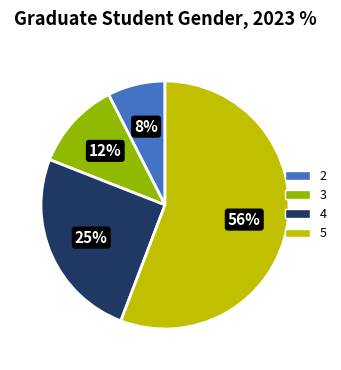

To the nearest percent, what is the difference between the 3 and 2 slice percentages?

4%